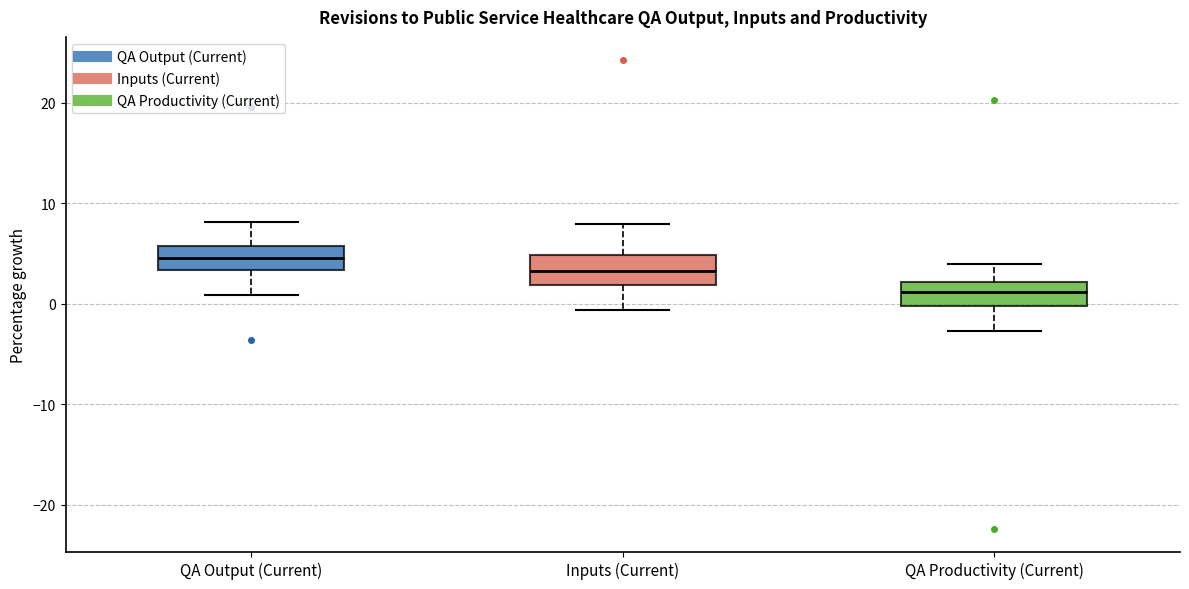

Reading left to right, read every box against the y-axis: the position of its median line, the range the box covers, and the ends of its whiskers. The values are not printed on the chart, so give them approximately, as read against the axis.

QA Output (Current): median 5, box 3 to 6, whiskers 1 to 8
Inputs (Current): median 3, box 2 to 5, whiskers -1 to 8
QA Productivity (Current): median 1, box 0 to 2, whiskers -3 to 4